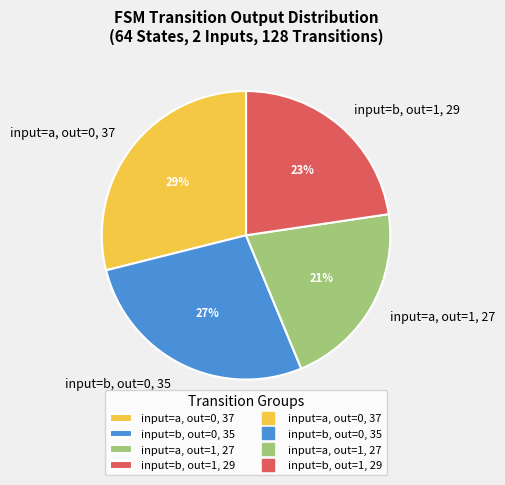

Between input=a, out=1, 27 and input=a, out=0, 37, which is larger?

input=a, out=0, 37